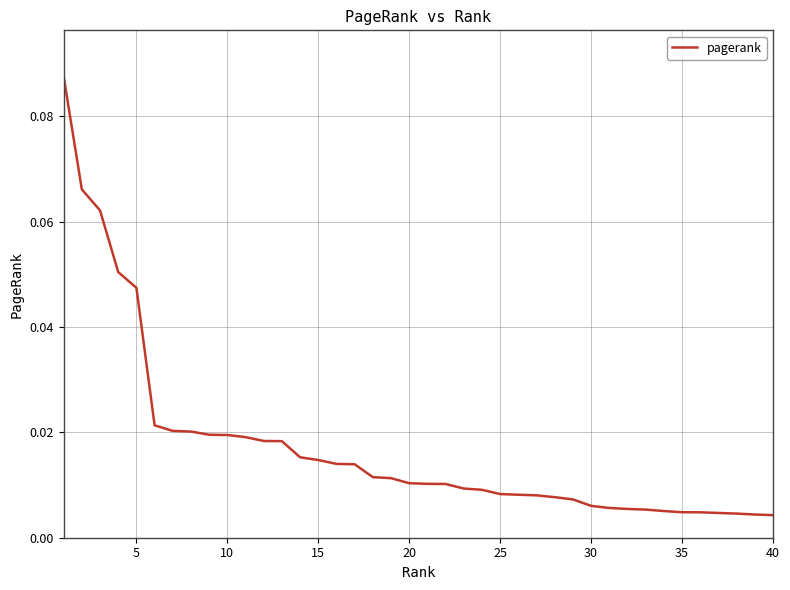

Does the chart have visible grid lines?

Yes